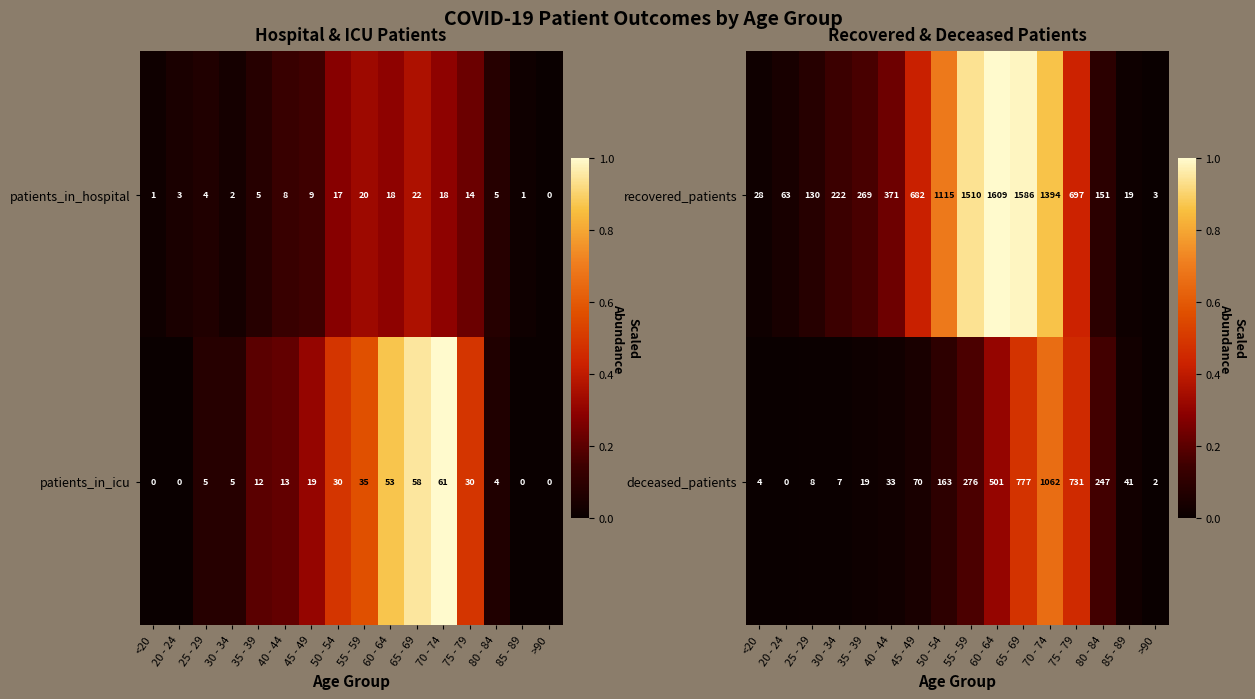

What is the sum of the deceased_patients values at 50 - 54 and <20?

167